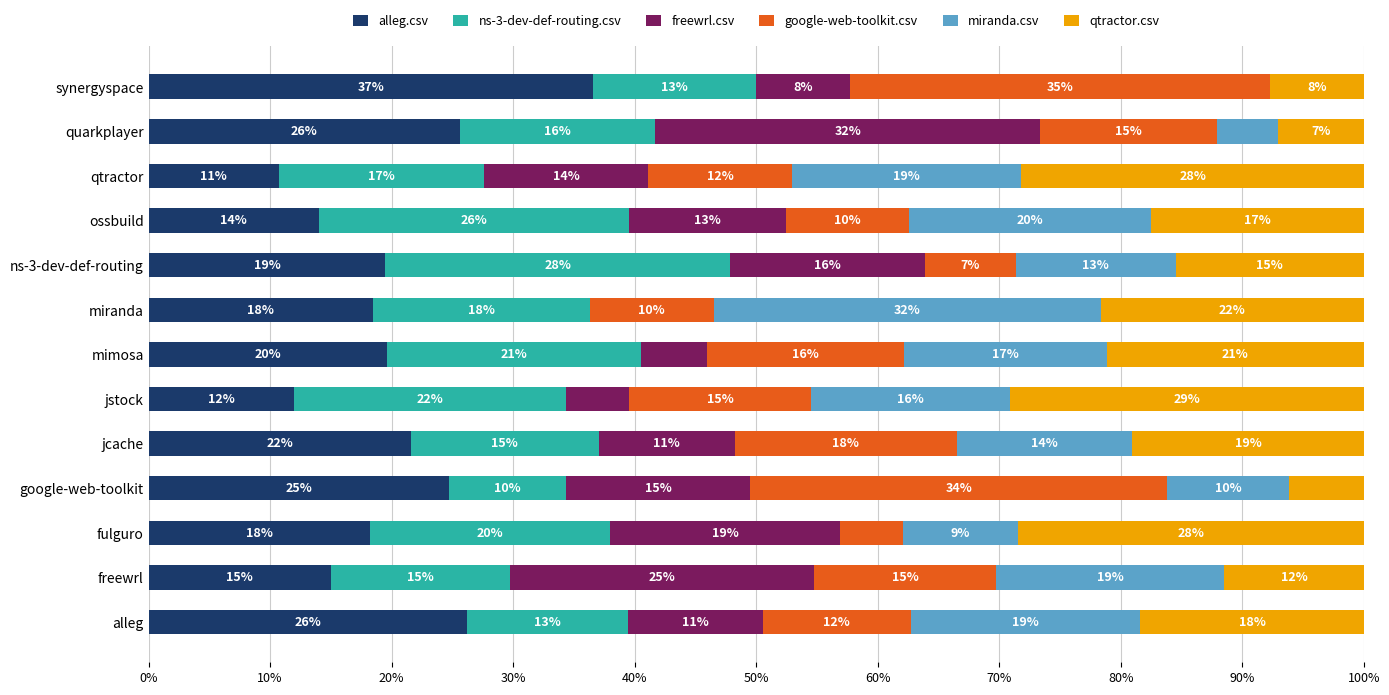

Is it true that alleg.csv equals 34.5 at alleg?

False